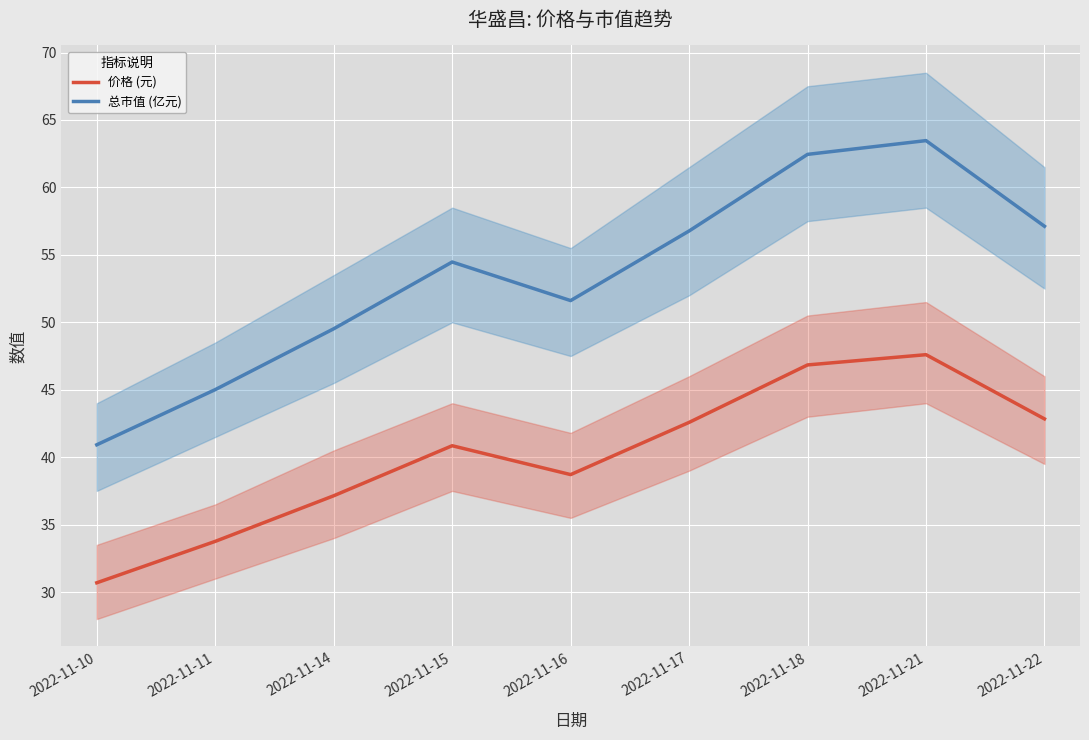

Where is the first local minimum for 总市值 (亿元)?

2022-11-16